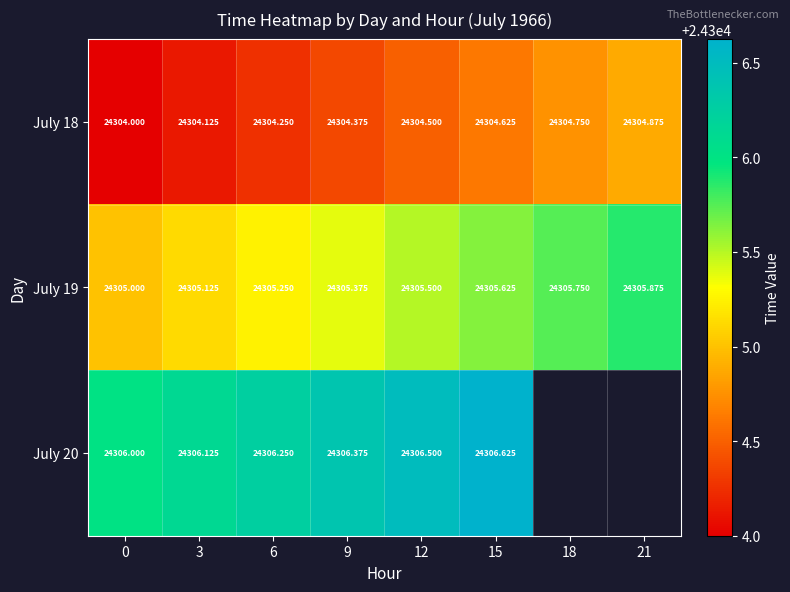

Count the July 18 values in the range 24304 to 24305.

8